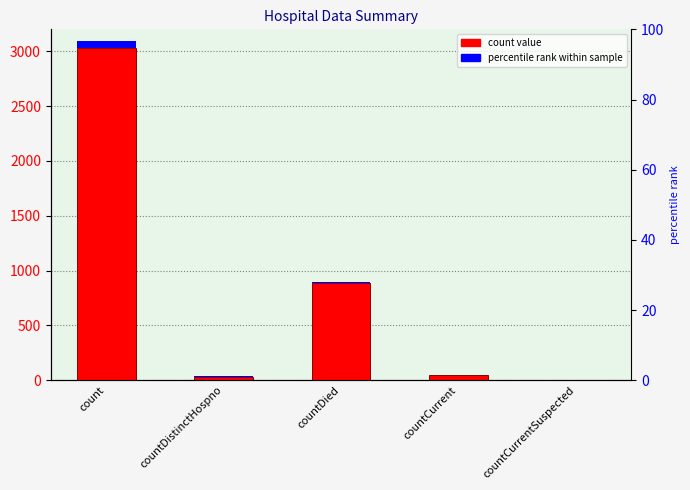

Rank the categories by value from lowest to highest.

countCurrentSuspected, countDistinctHospno, countCurrent, countDied, count